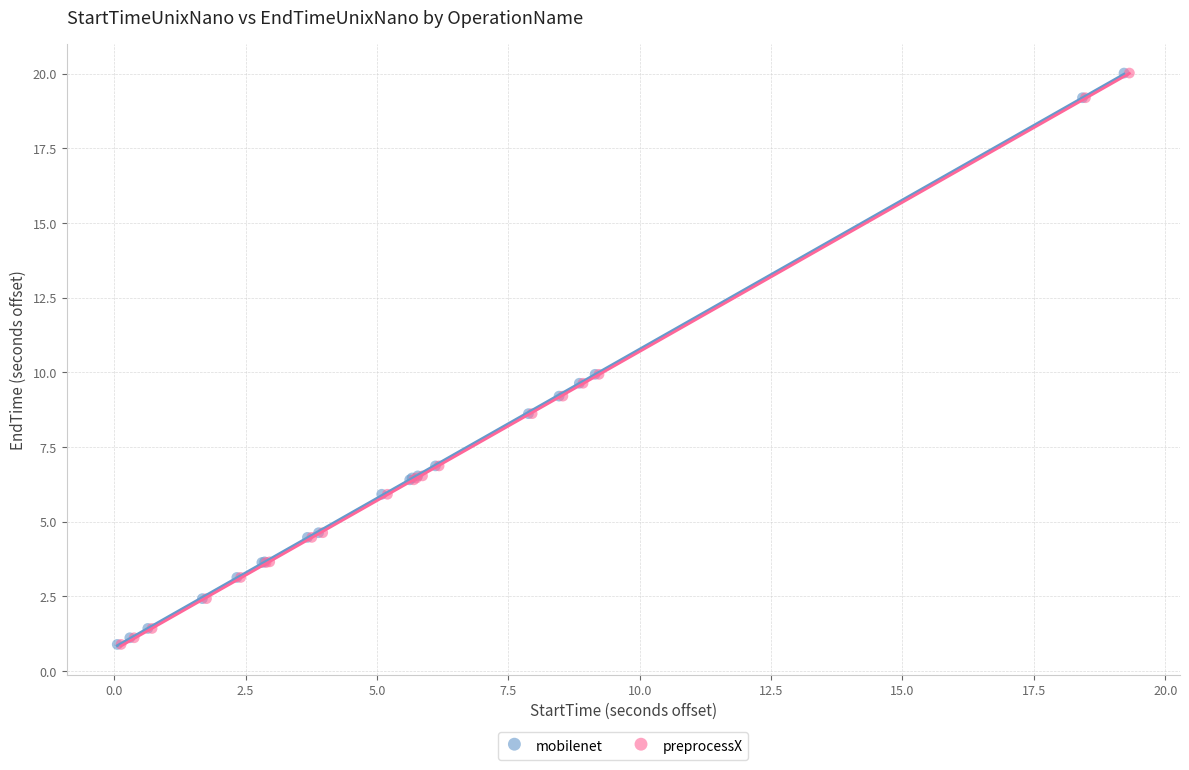

What are all the series names shown in the legend?

mobilenet, preprocessX